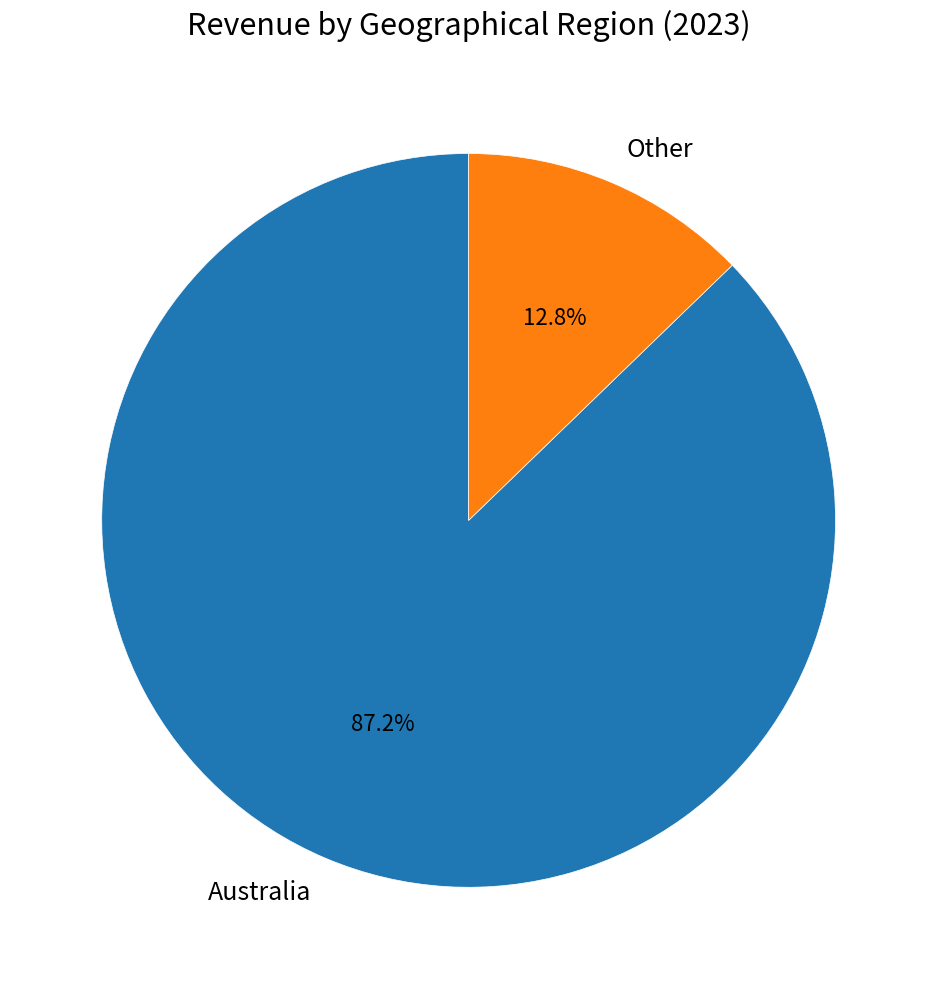

Count the number of slices in the pie.

2